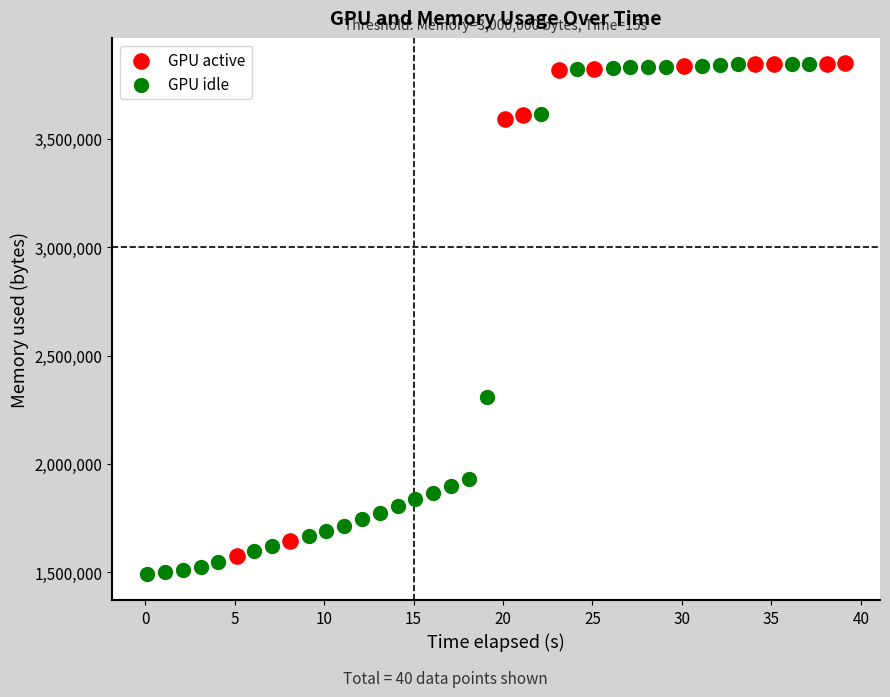

What are all the series names shown in the legend?

GPU active, GPU idle